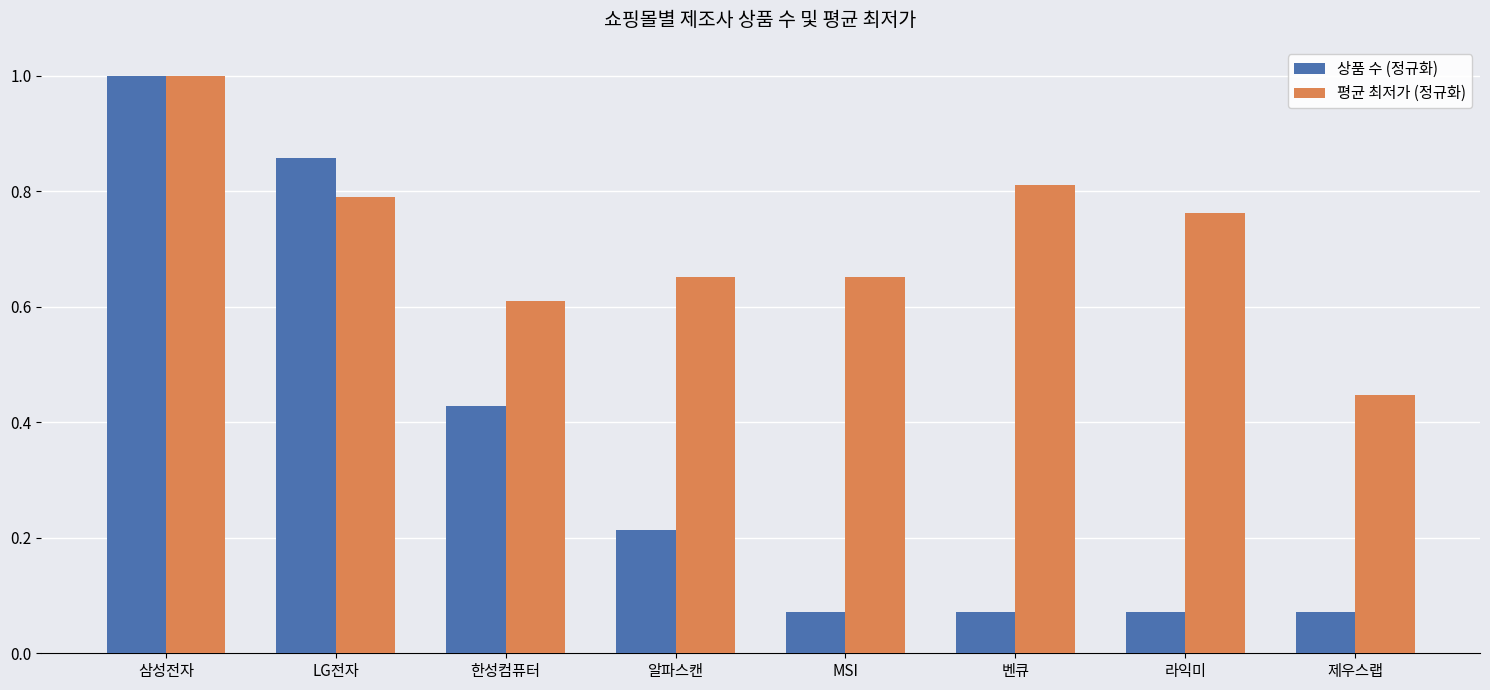

True or false: 평균 최저가 (정규화) has a value of 0.4 at 라익미.

False